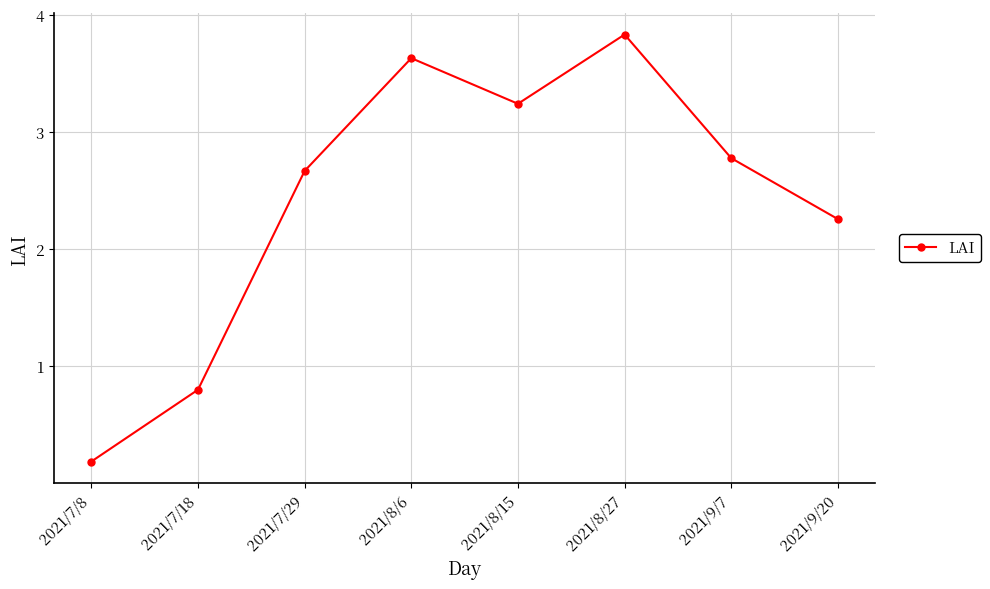

What is the difference between the maximum and minimum values?

3.7